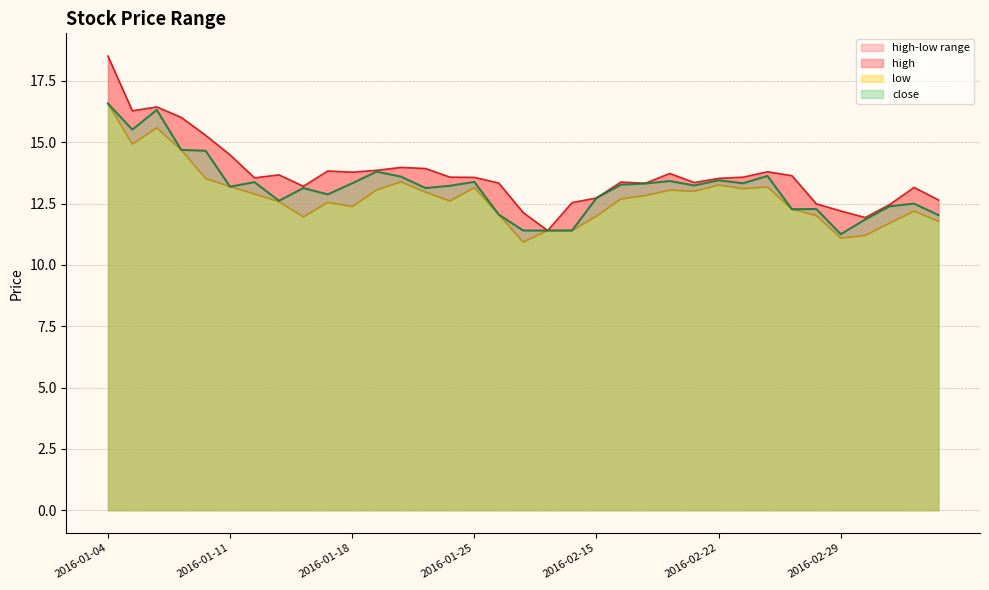

Which category has the lowest value in the high series?

2016-01-28